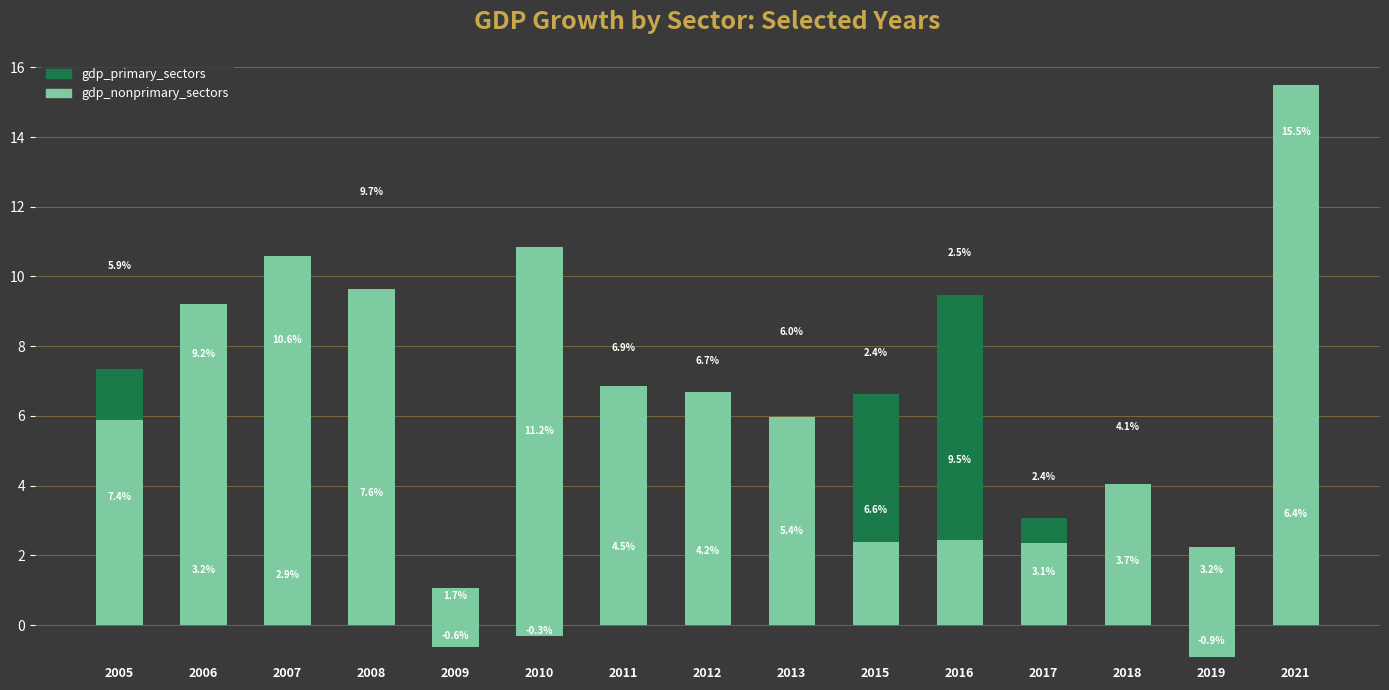

Which category has the highest value across all series?

2021